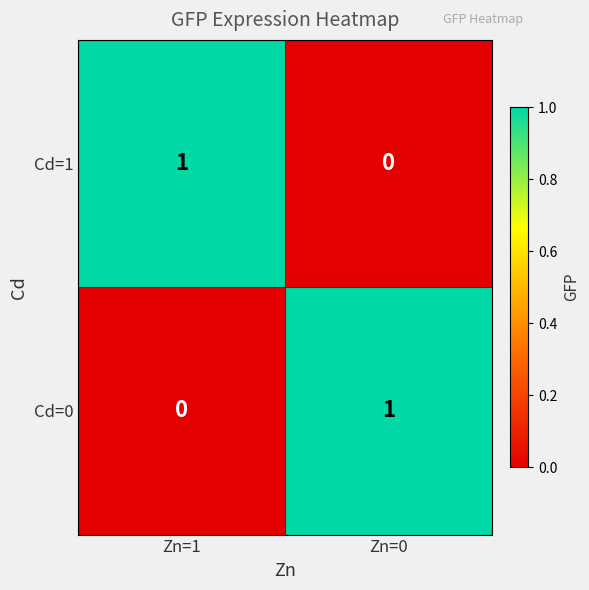

At which label is Cd=0 closest to 0?

Zn=1